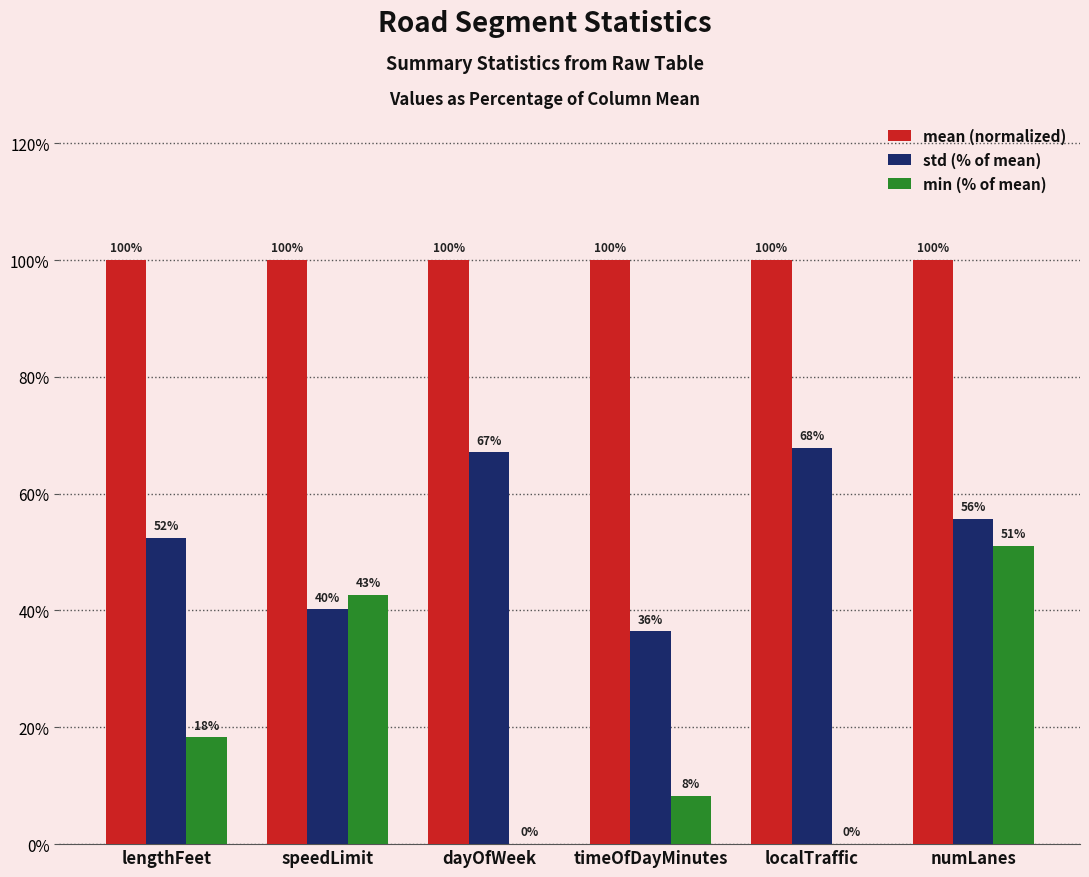

True or false: mean (normalized) has a value of 29.6 at dayOfWeek.

False